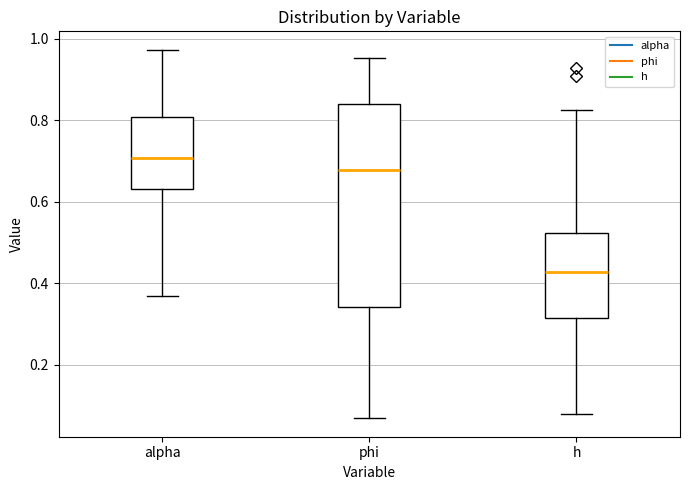

Reading left to right, read every box against the y-axis: the position of its median line, the range the box covers, and the ends of its whiskers. The values are not printed on the chart, so give them approximately, as read against the axis.

alpha: median 0.70, box 0.64 to 0.80, whiskers 0.36 to 0.98
phi: median 0.68, box 0.34 to 0.84, whiskers 0.06 to 0.96
h: median 0.42, box 0.32 to 0.52, whiskers 0.08 to 0.82